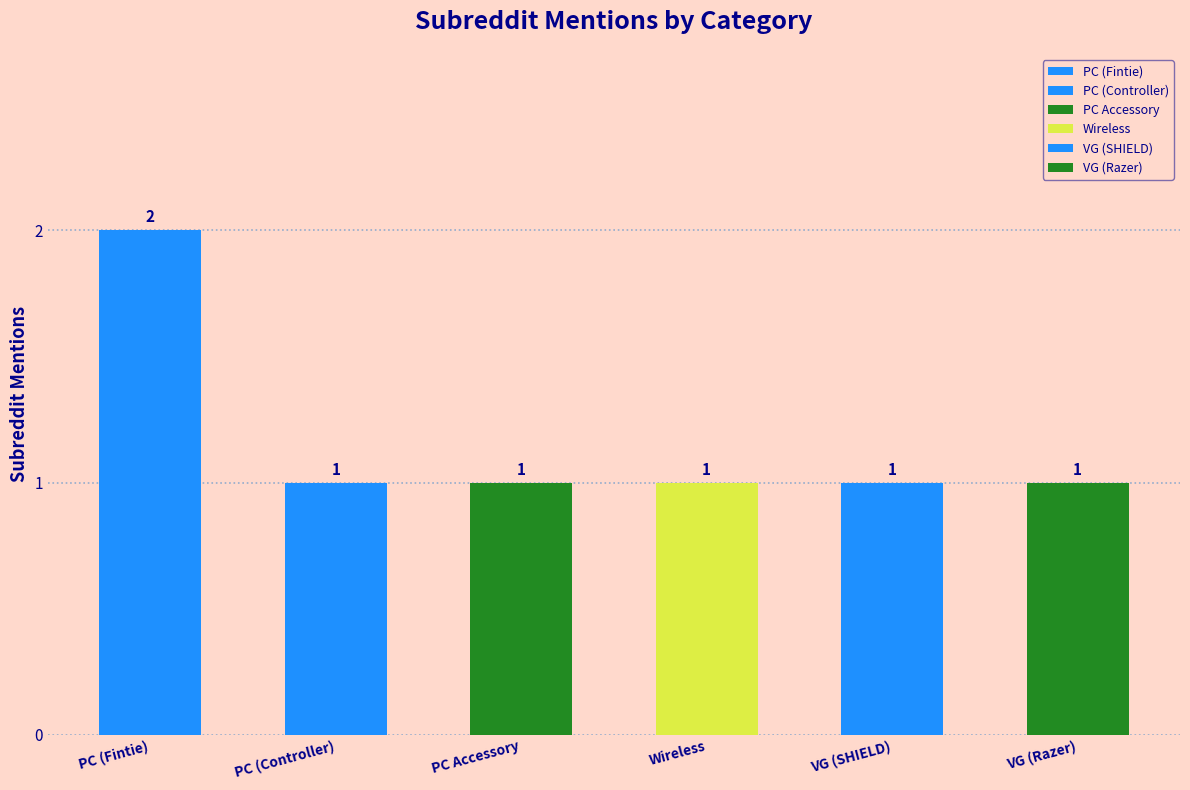

Are the bars grouped side by side (vs. stacked)?

No